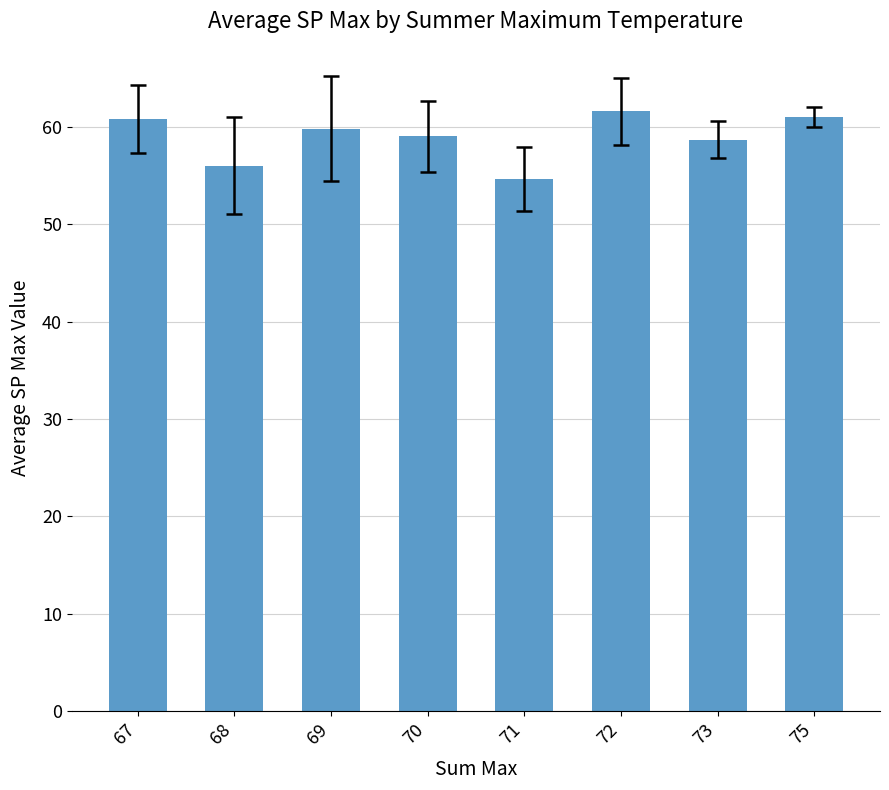

What is the sum of the values at 75 and 67?

121.8